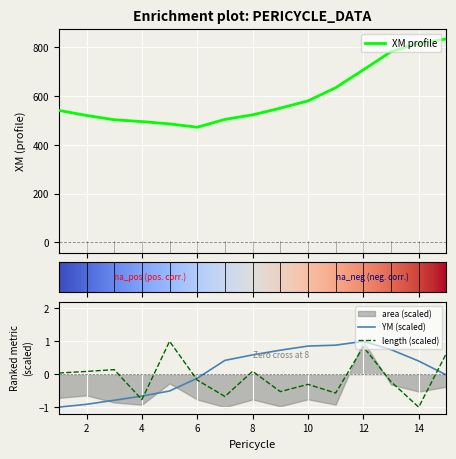

Does the chart display data point markers on the line(s)?

No